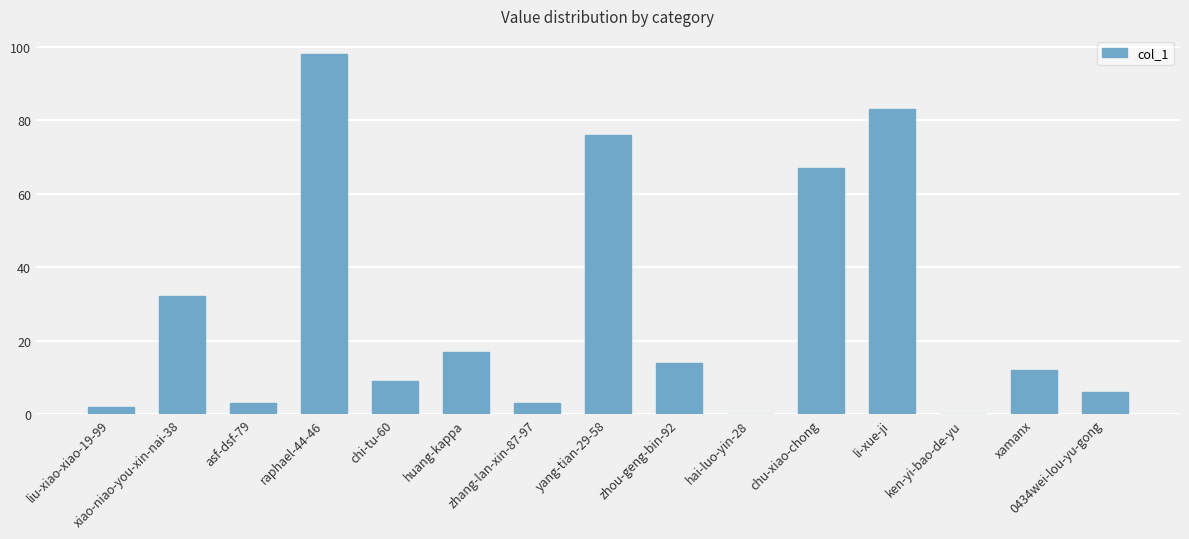

Reading right to left, extract all data points from this chart.

0434wei-lou-yu-gong=6	xamanx=12	ken-yi-bao-de-yu=0	li-xue-ji=83	chu-xiao-chong=67	hai-luo-yin-28=0	zhou-geng-bin-92=14	yang-tian-29-58=76	zhang-lan-xin-87-97=3	huang-kappa=17	chi-tu-60=9	raphael-44-46=98	asf-dsf-79=3	xiao-niao-you-xin-nai-38=32	liu-xiao-xiao-19-99=2